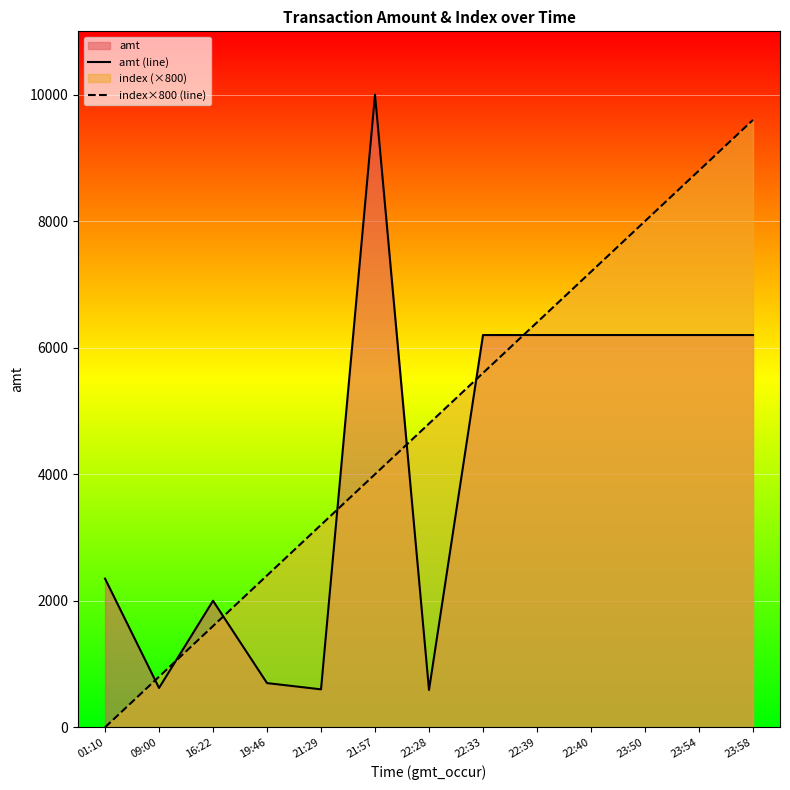

Is the value of amt (line) at 23:54 greater than the value of index×800 (line) at 22:28?

Yes